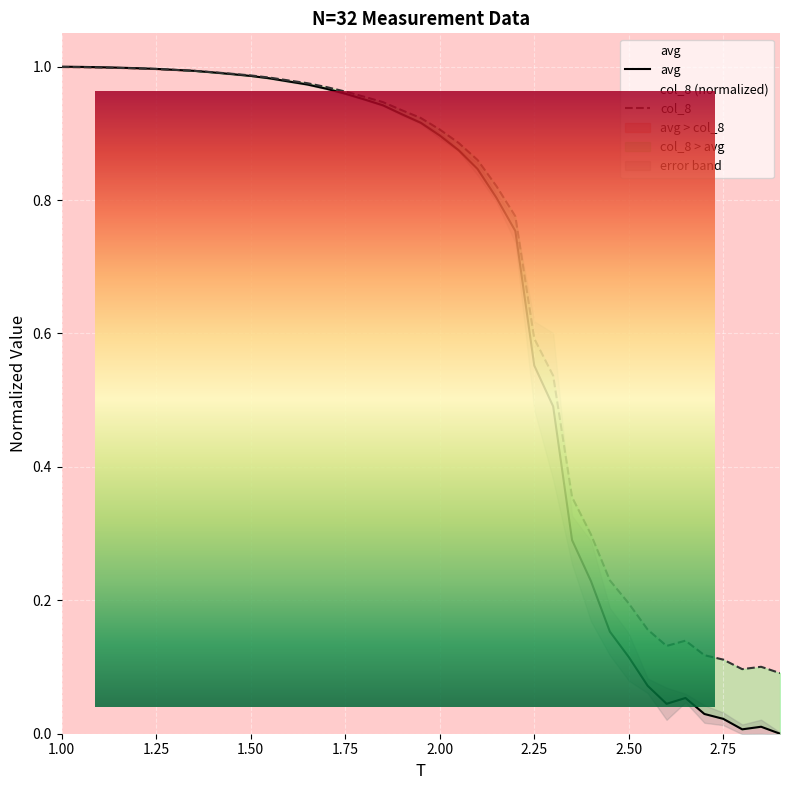

Which label corresponds to the smallest value in the chart?

2.9